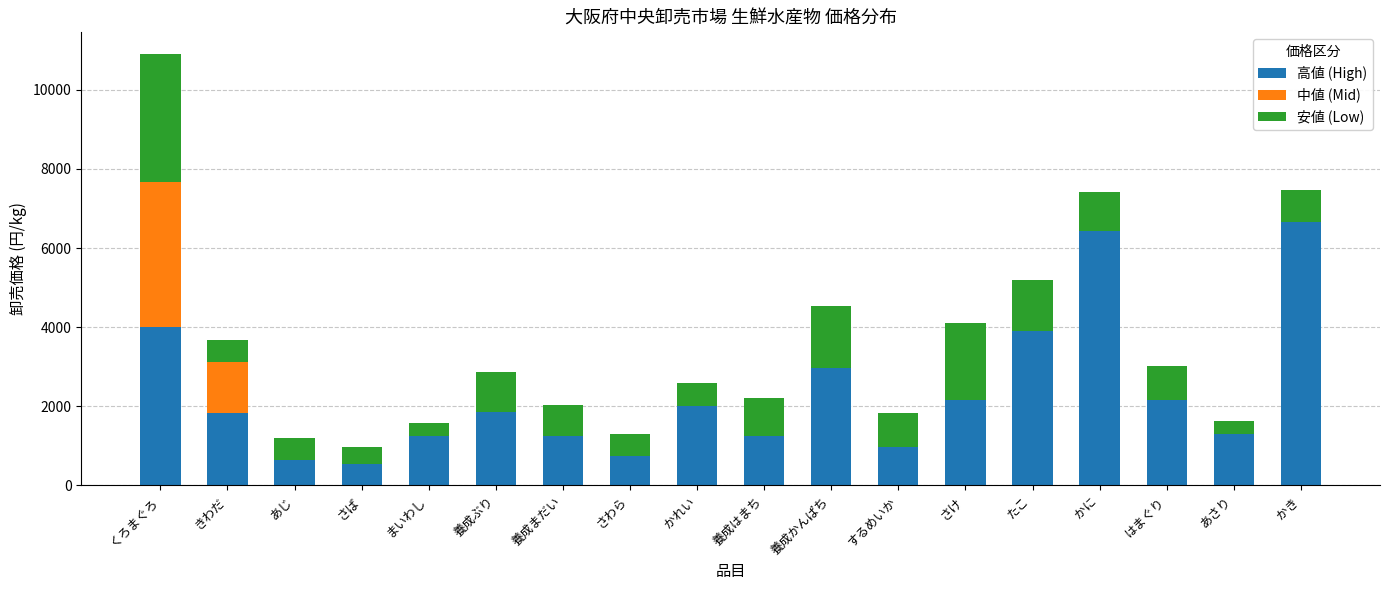

What is the total value across all series at あさり?

1620